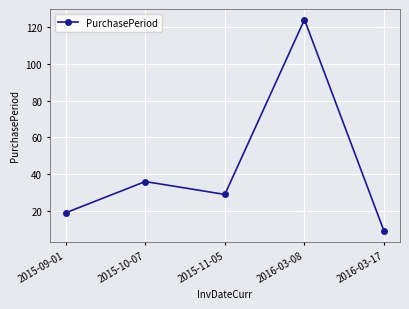

What is the ratio of the value at 2015-10-07 to the value at 2016-03-17?

4.0